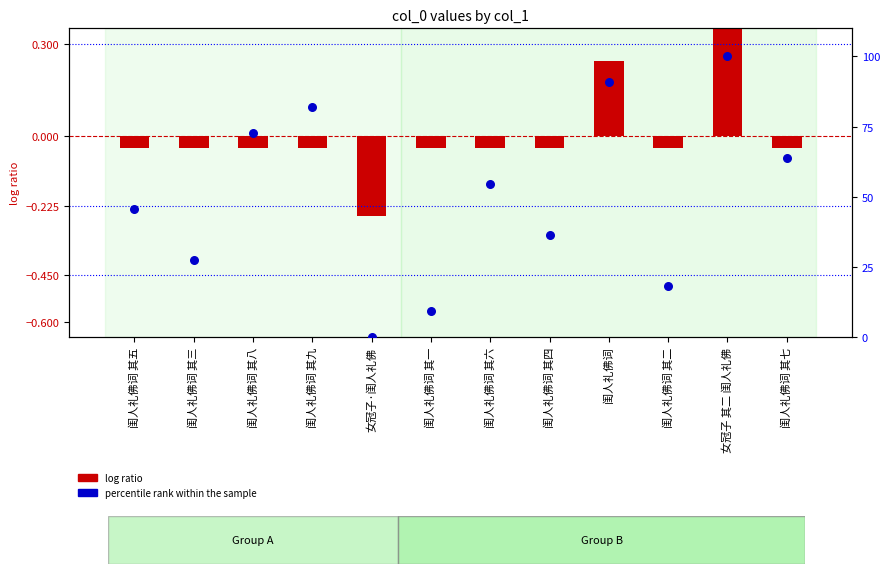

What are all the series names shown in the legend?

log ratio, percentile rank within the sample